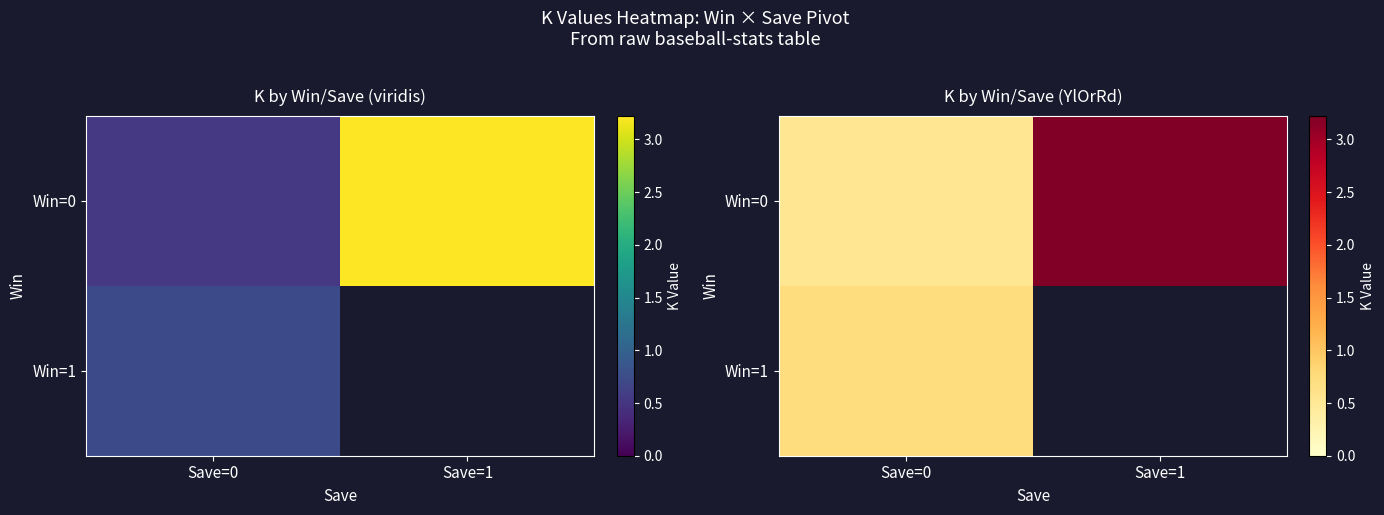

At how many categories does at least one series exceed 2?

1